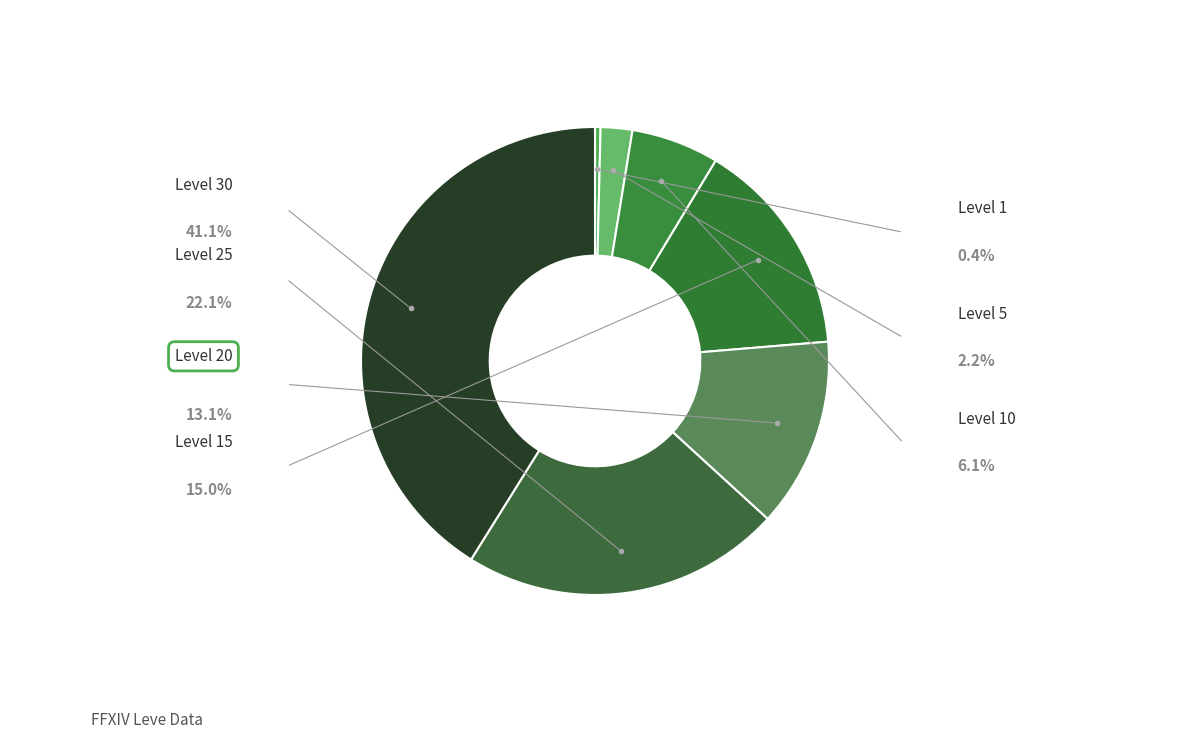

Is it true that Level 1 is 0% of the pie?

True